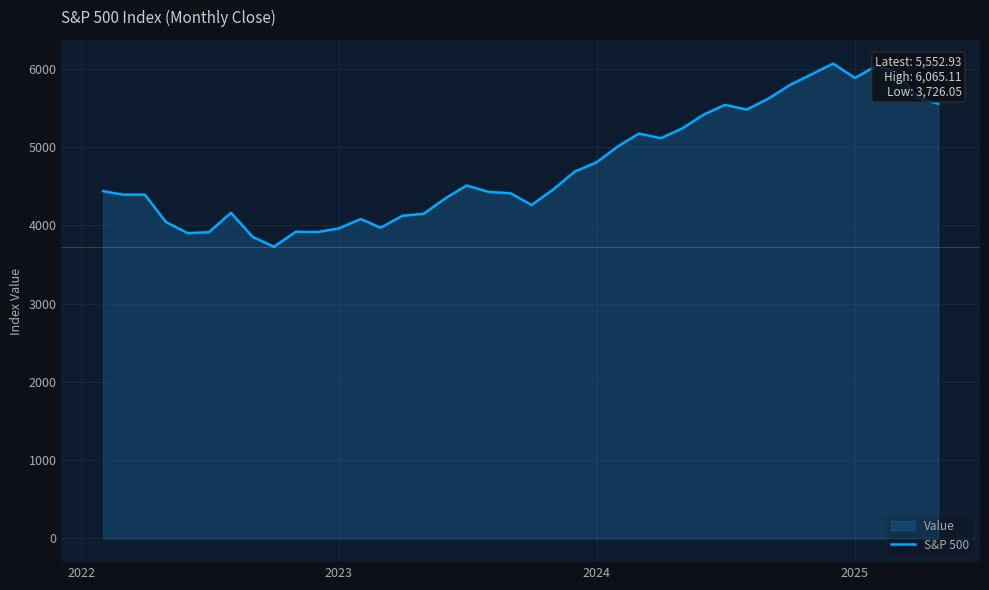

What is the greatest value displayed?

6065.1